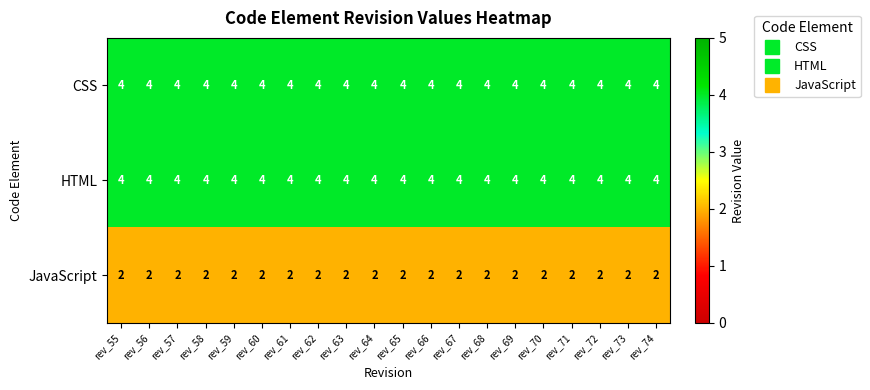

At how many categories does at least one series exceed 2?

20